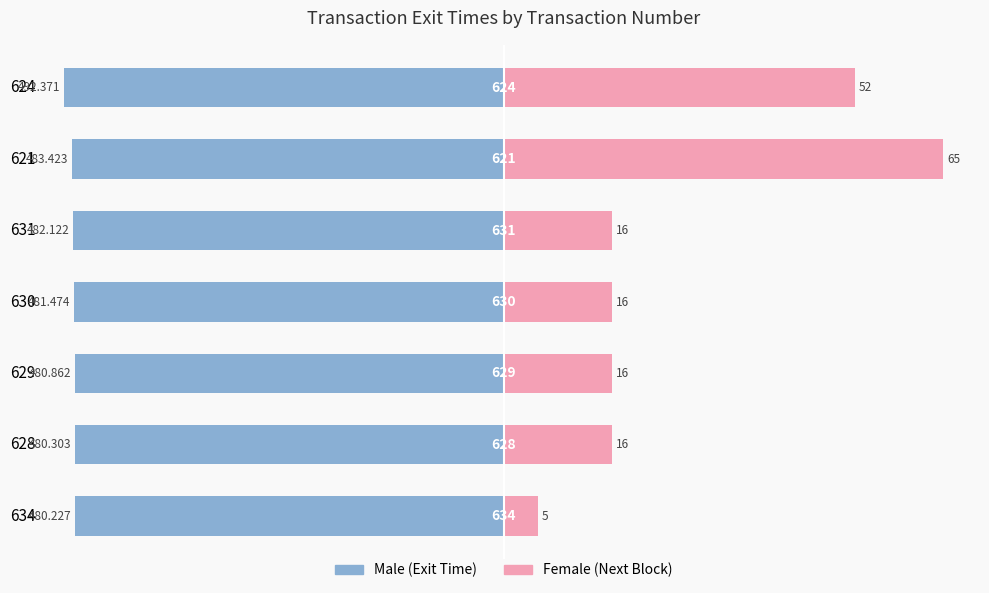

The Female series shows 8.1 at 630. True or false?

False